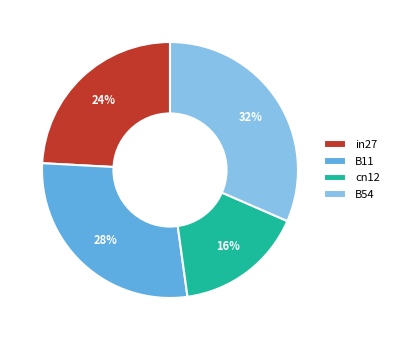

How many slices are in this pie chart?

4